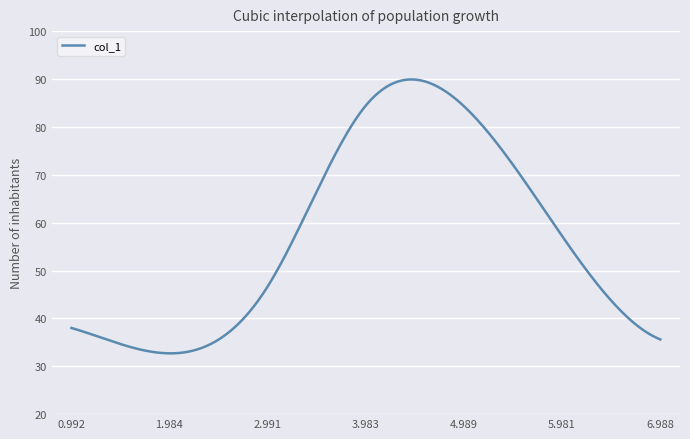

What is the difference between the maximum and minimum values?

57.2